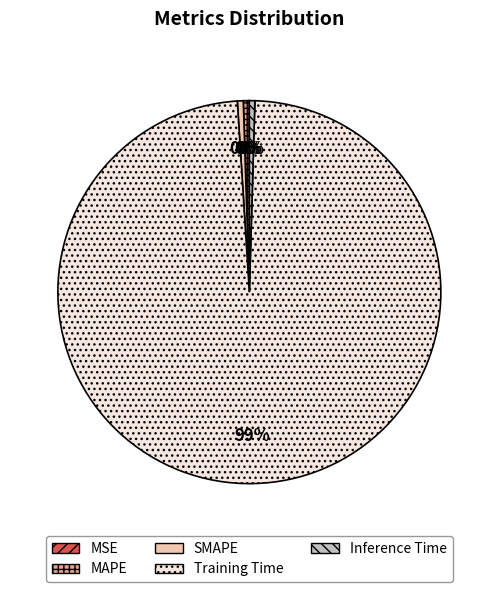

The Inference Time slice represents 9% of the pie. True or false?

False